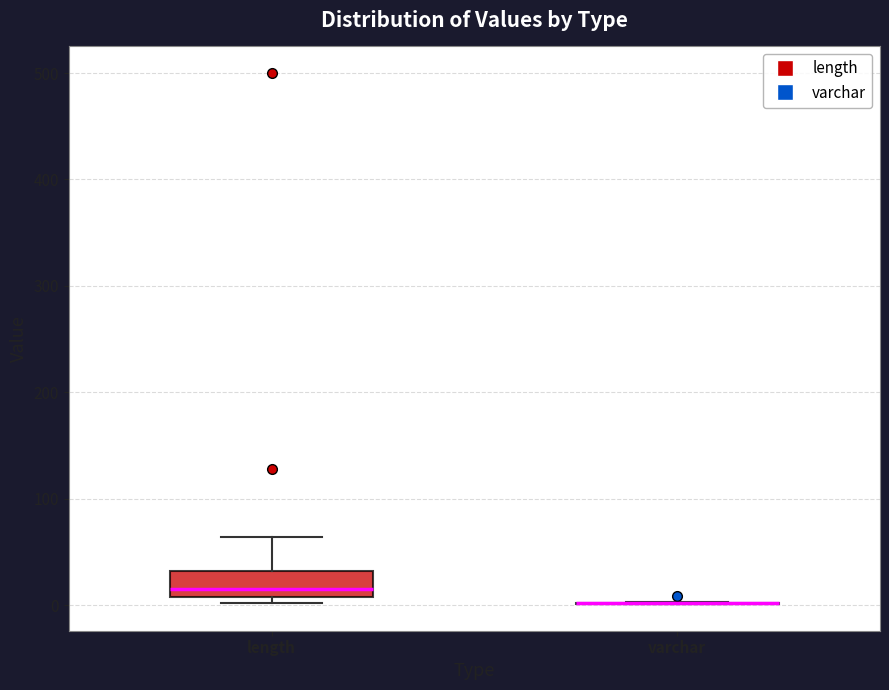

Reading left to right, read every box against the y-axis: the position of its median line, the range the box covers, and the ends of its whiskers. The values are not printed on the chart, so give them approximately, as read against the axis.

length: median 20, box 10 to 30, whiskers 0 to 60
varchar: box collapsed to a line at 0, whiskers 0 to 0